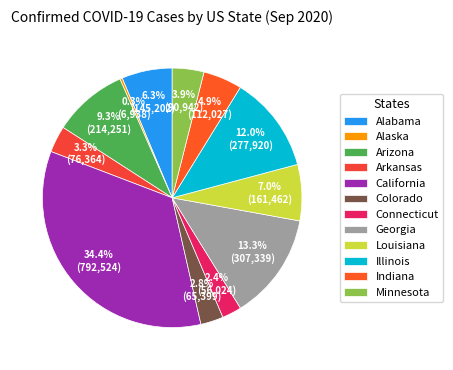

Rank the categories by value from highest to lowest.

California, Georgia, Illinois, Arizona, Louisiana, Alabama, Indiana, Minnesota, Arkansas, Colorado, Connecticut, Alaska